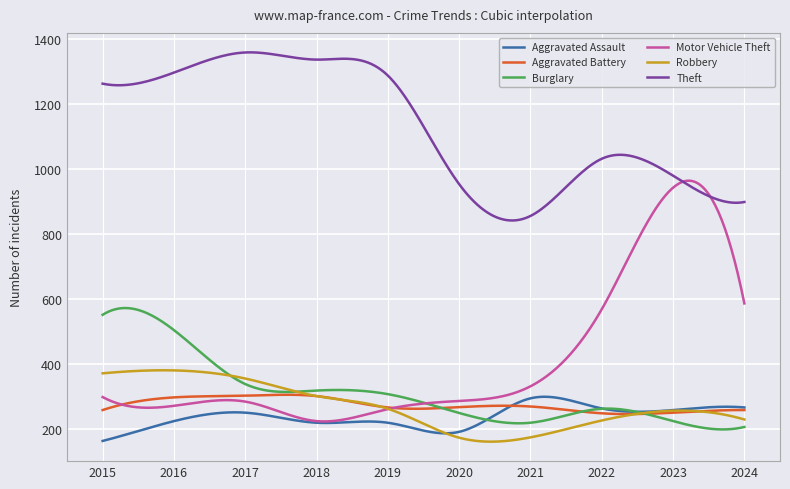

True or false: Aggravated Assault and Theft cross at least once.

False